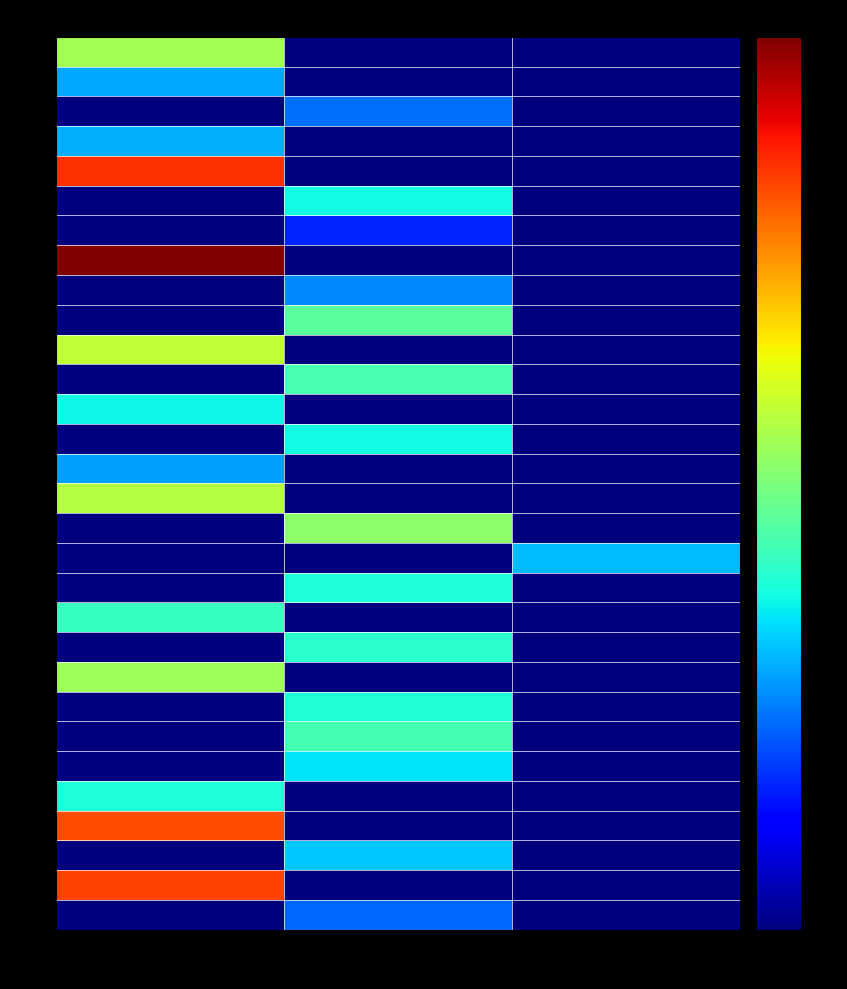

How many categories are shown in the chart?

3